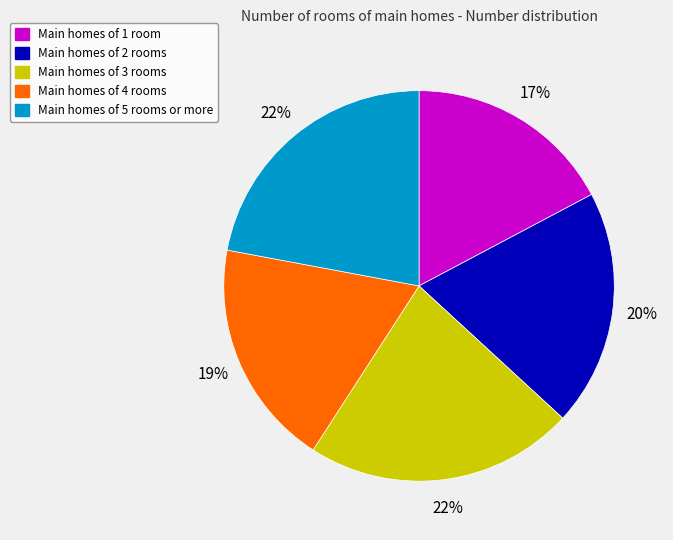

To the nearest percent, what is the difference between the largest and smallest slice percentages?

5%